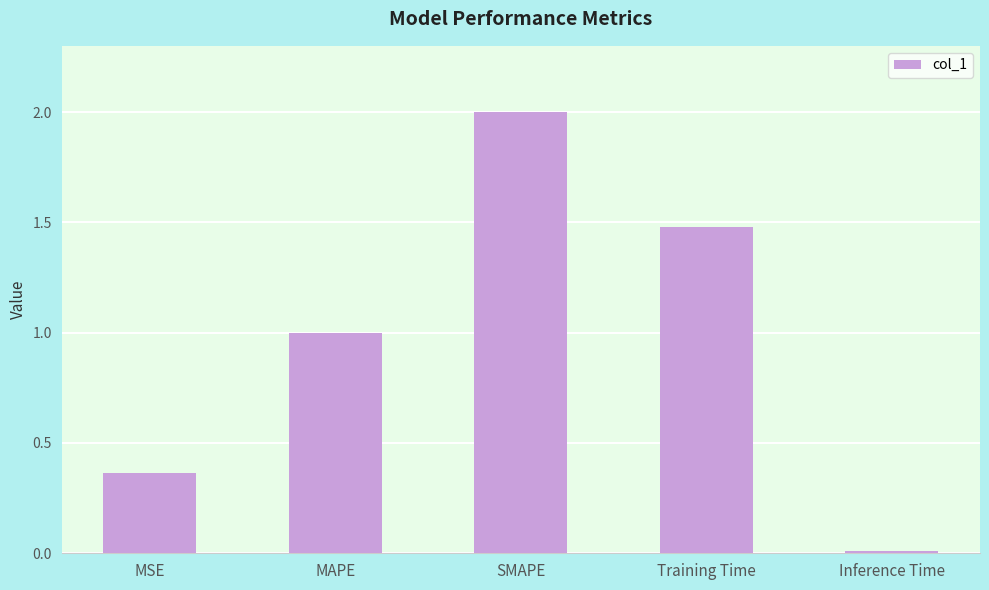

Which has a higher value, Training Time or MAPE?

Training Time